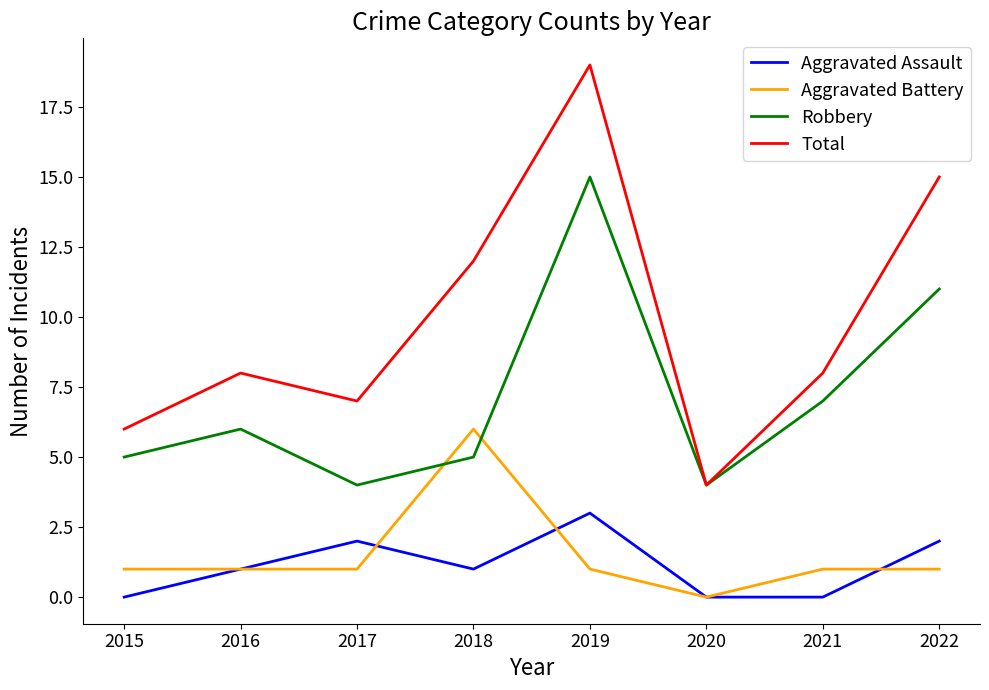

How many interior local peaks does the Robbery series have?

2